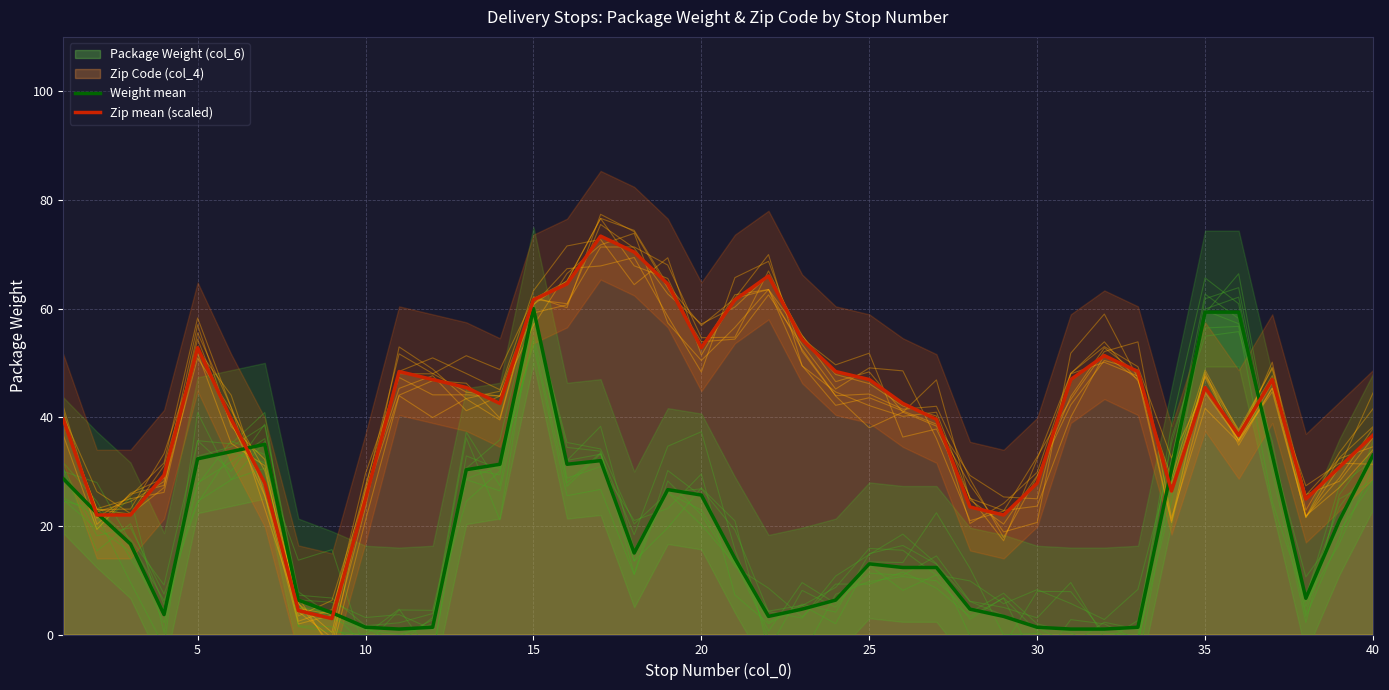

Is it true that Zip mean (scaled) equals 15.7 at 25?

False